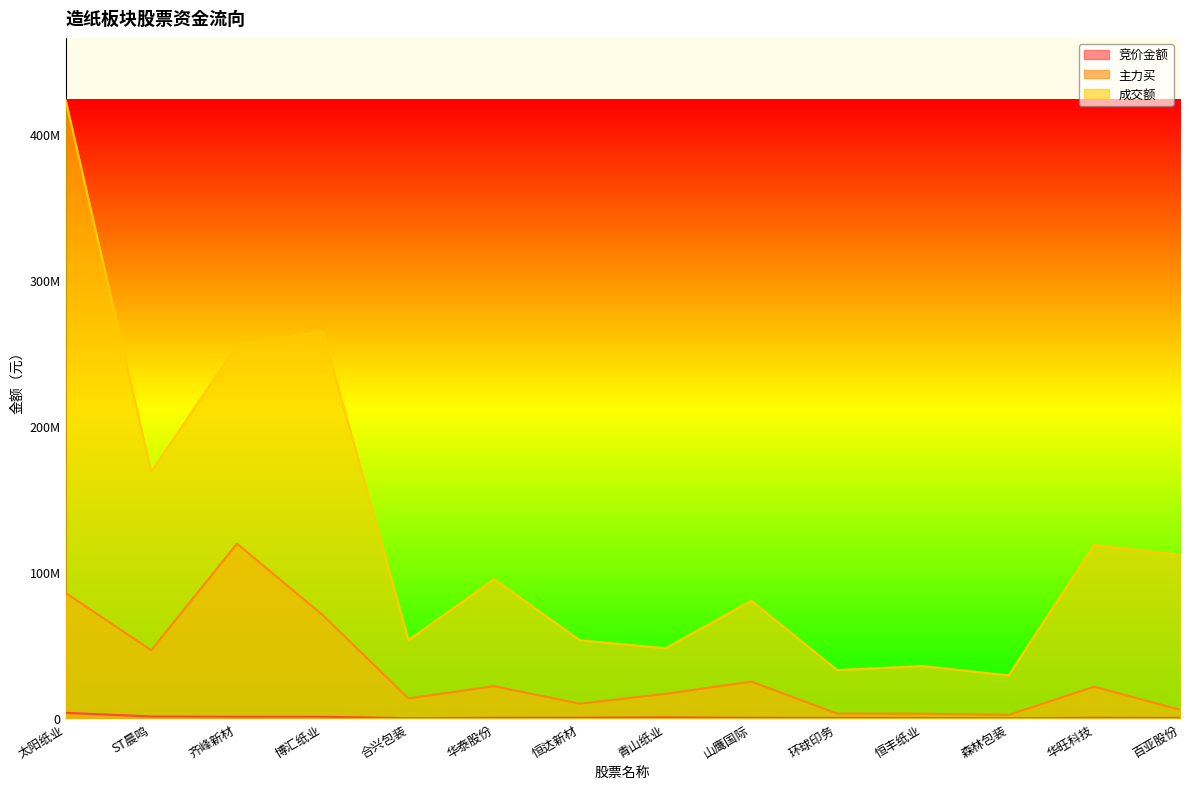

At which category does the chart reach its minimum across all series?

森林包装